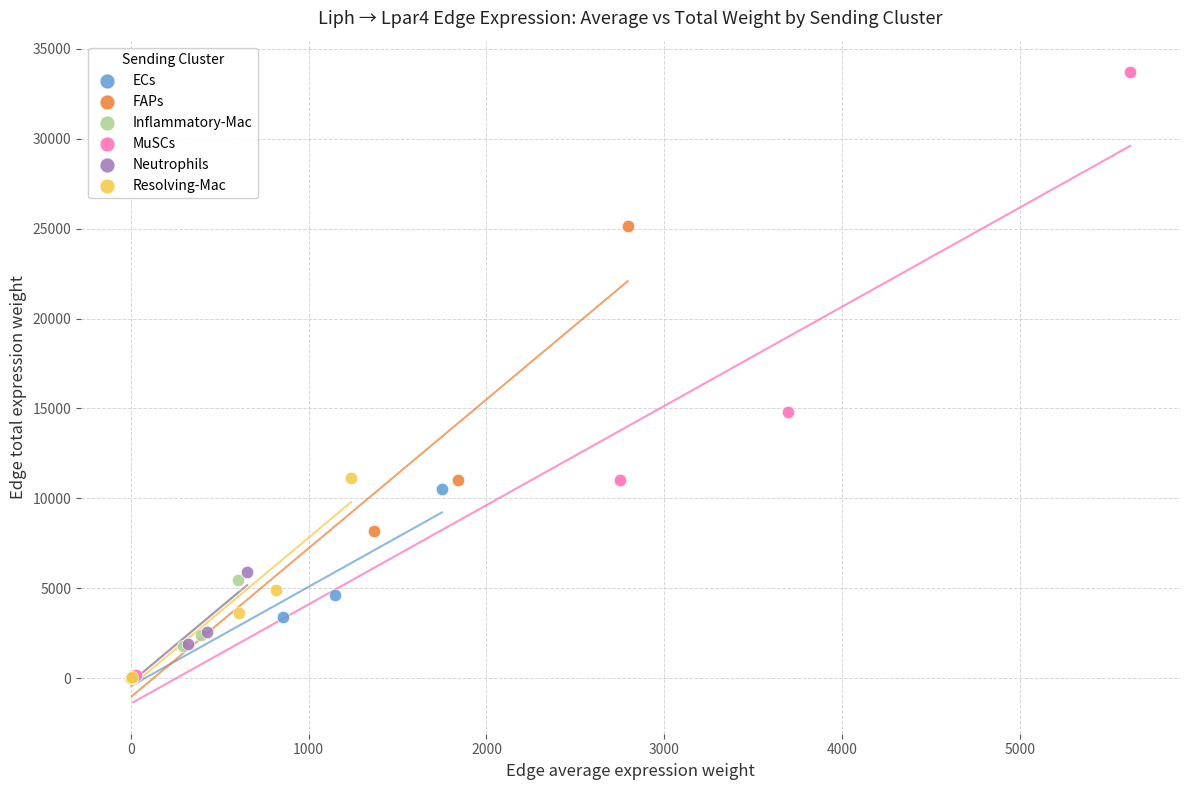

Which series reaches the maximum Y coordinate?

MuSCs